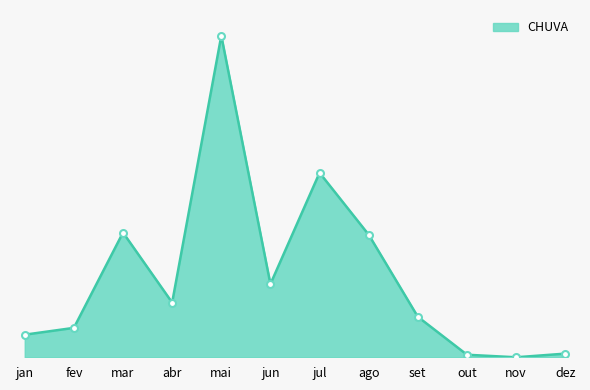

Which category has the highest value across all series?

mai